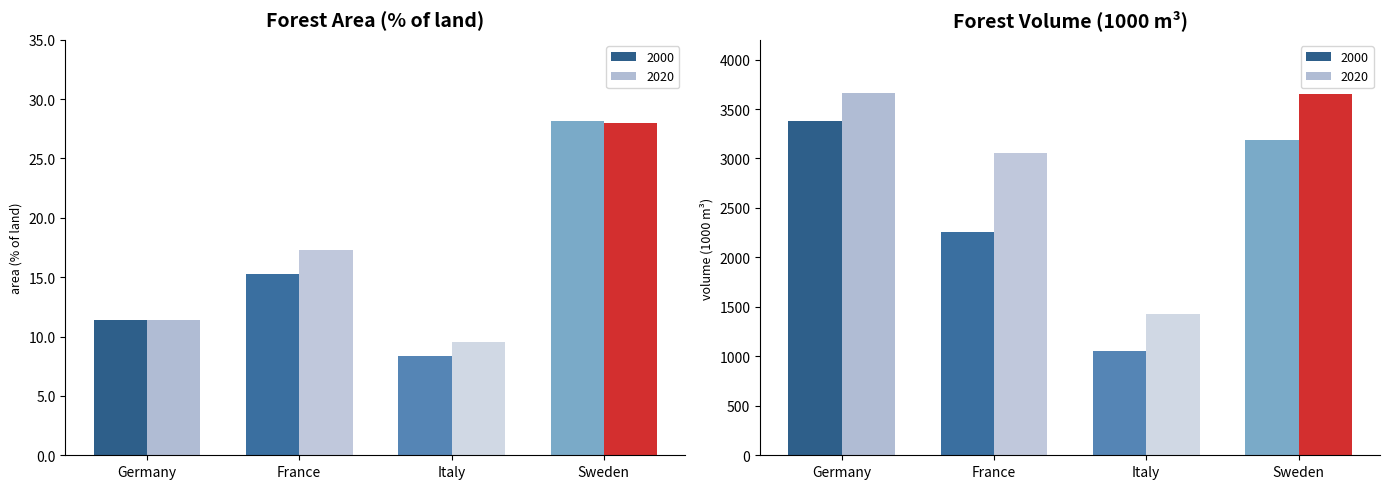

Is the value of forvol_2000 at Italy greater than the value of forvol_2020 at Sweden?

No